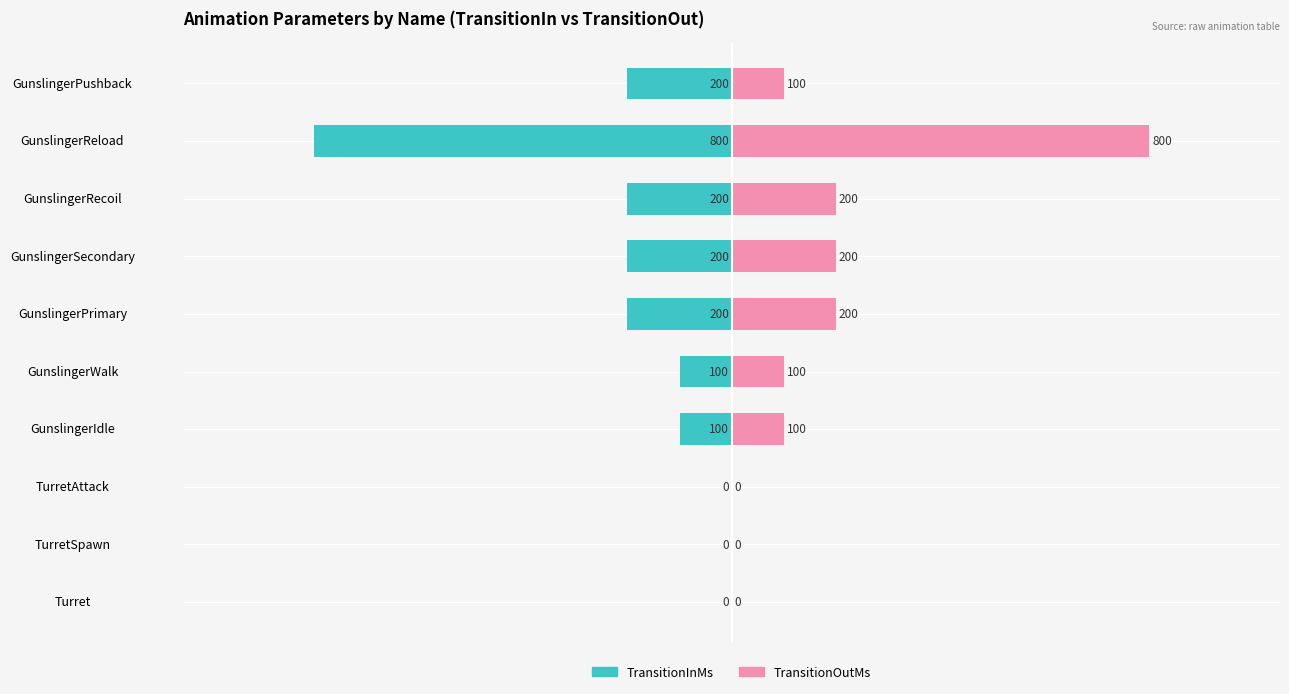

At GunslingerReload, list the series in order from largest to smallest.

TransitionOutMs, TransitionInMs